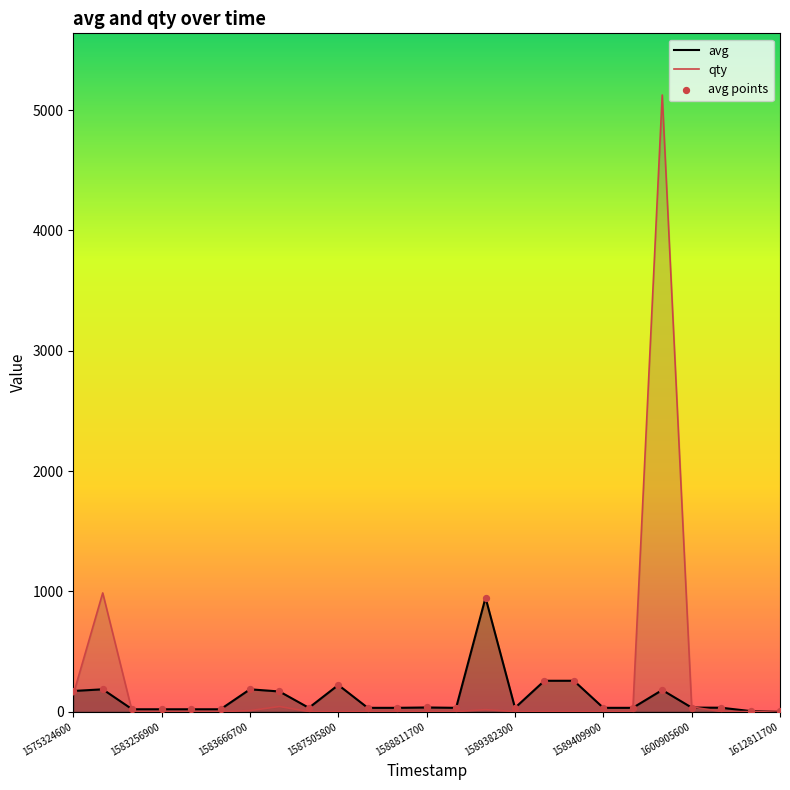

Which series contains the lowest Y value?

qty